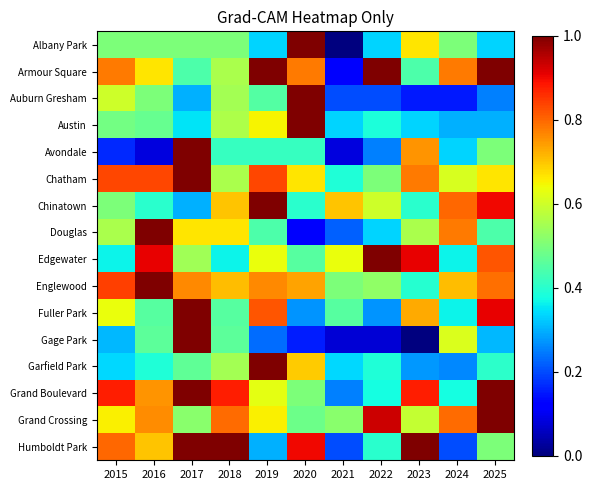

Which series has the widest spread of values?

Albany Park